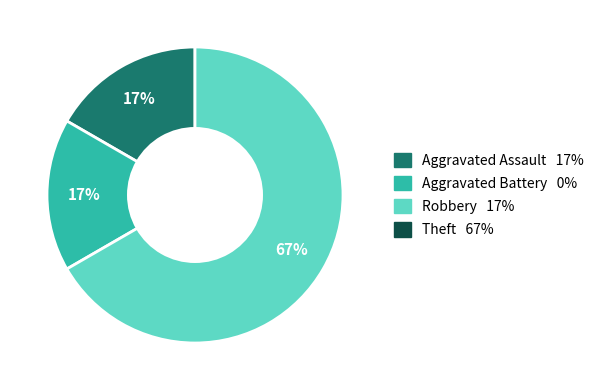

Does any single category account for the majority?

Yes